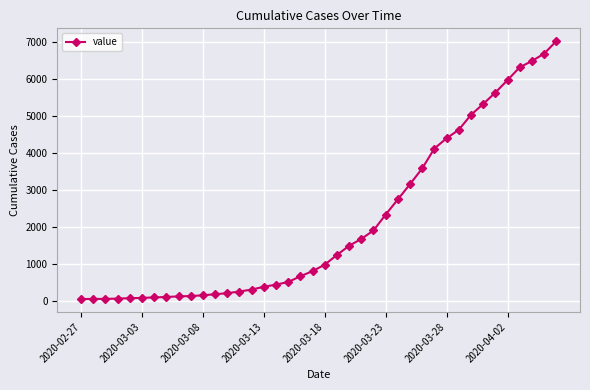

What is the sum of all values?

85230